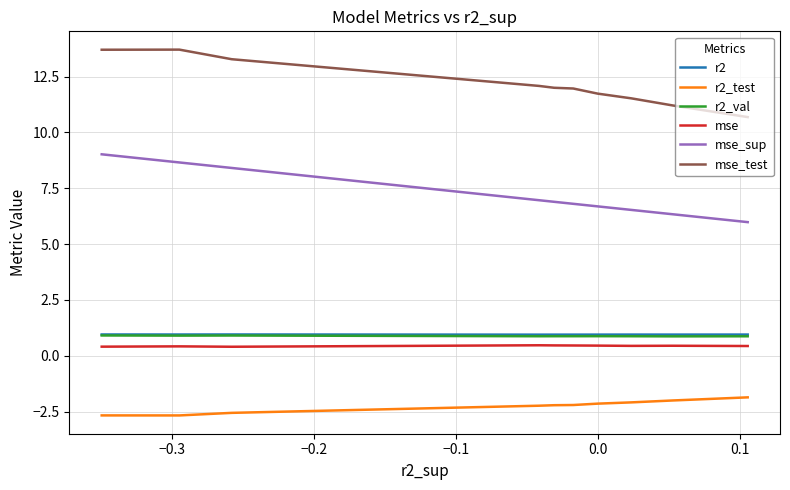

Rank the series by their maximum value, from highest to lowest.

mse_test, mse_sup, r2, r2_val, mse, r2_test